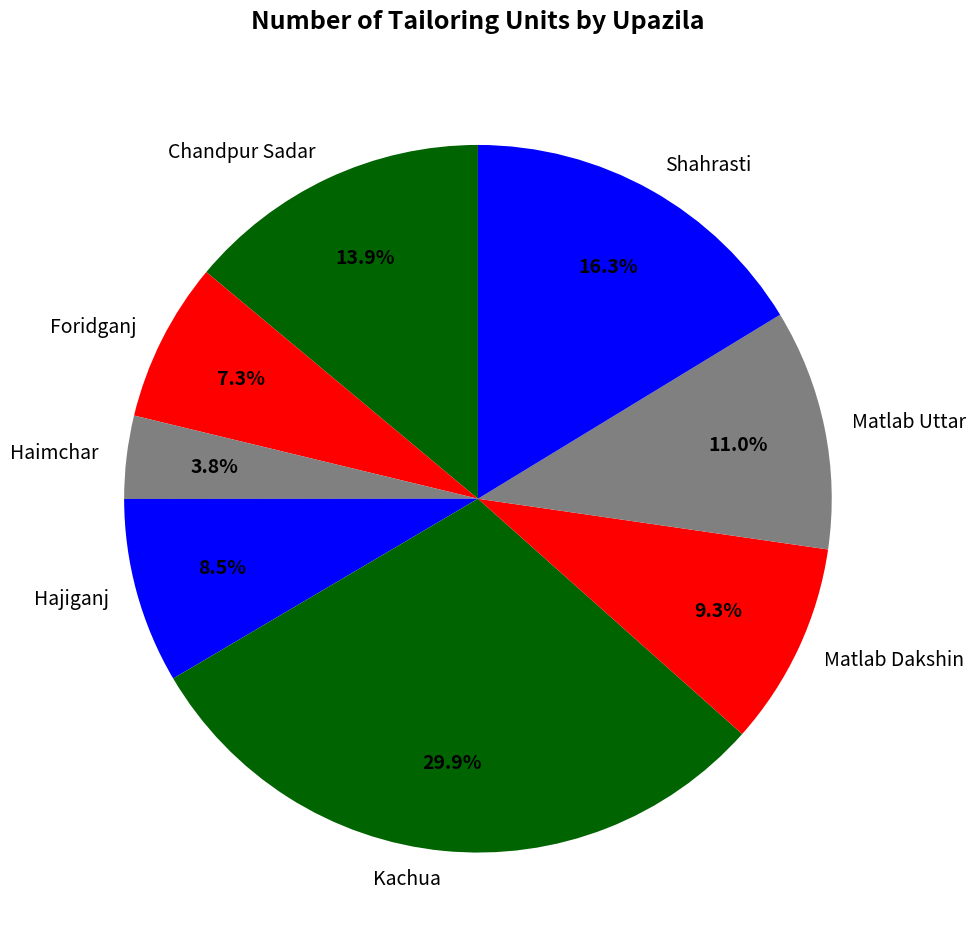

Rank the categories by value from lowest to highest.

Haimchar, Foridganj, Hajiganj, Matlab Dakshin, Matlab Uttar, Chandpur Sadar, Shahrasti, Kachua